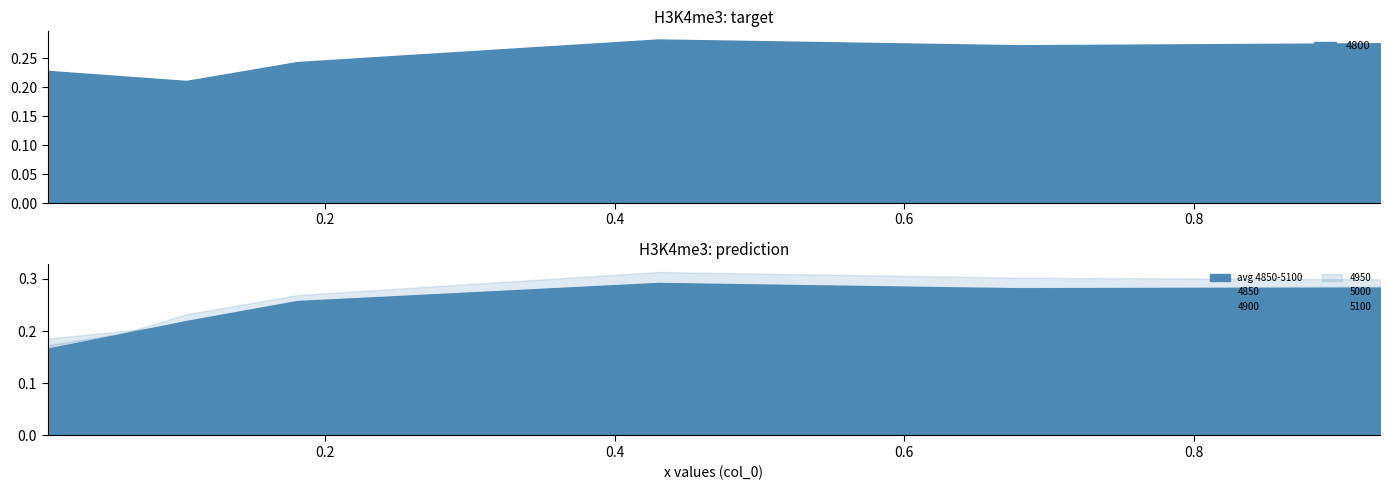

At how many categories does at least one series exceed 0?

6